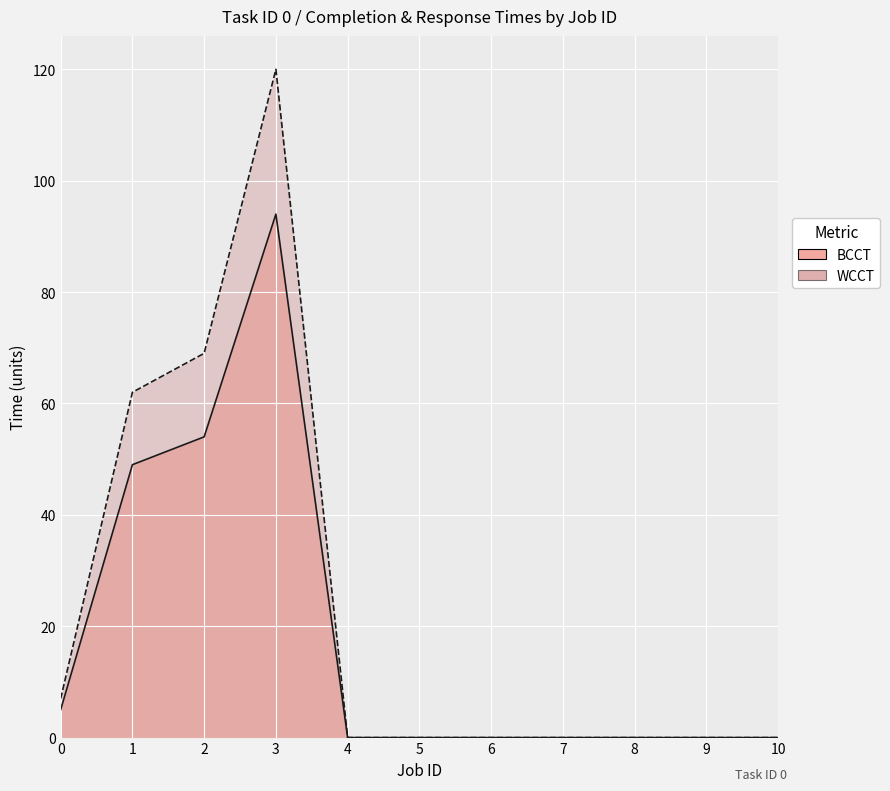

Is it true that WCCT equals 7 at 0?

True